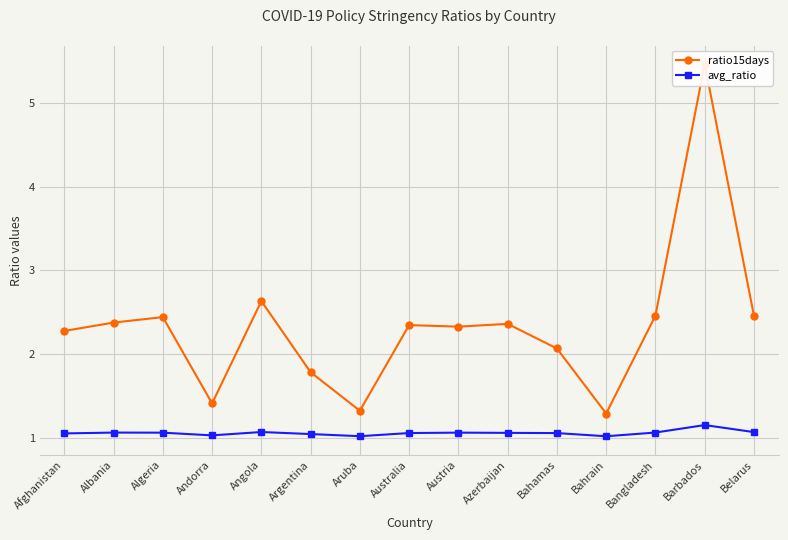

What is the sum of all avg_ratio values?

15.8